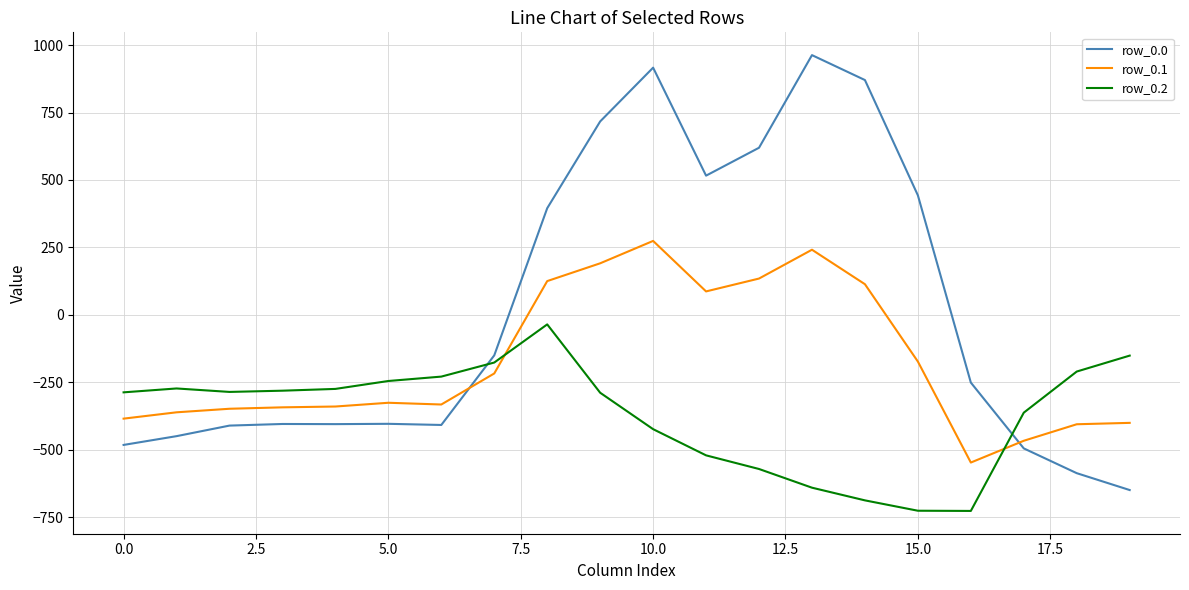

Count the number of categories in the chart.

20